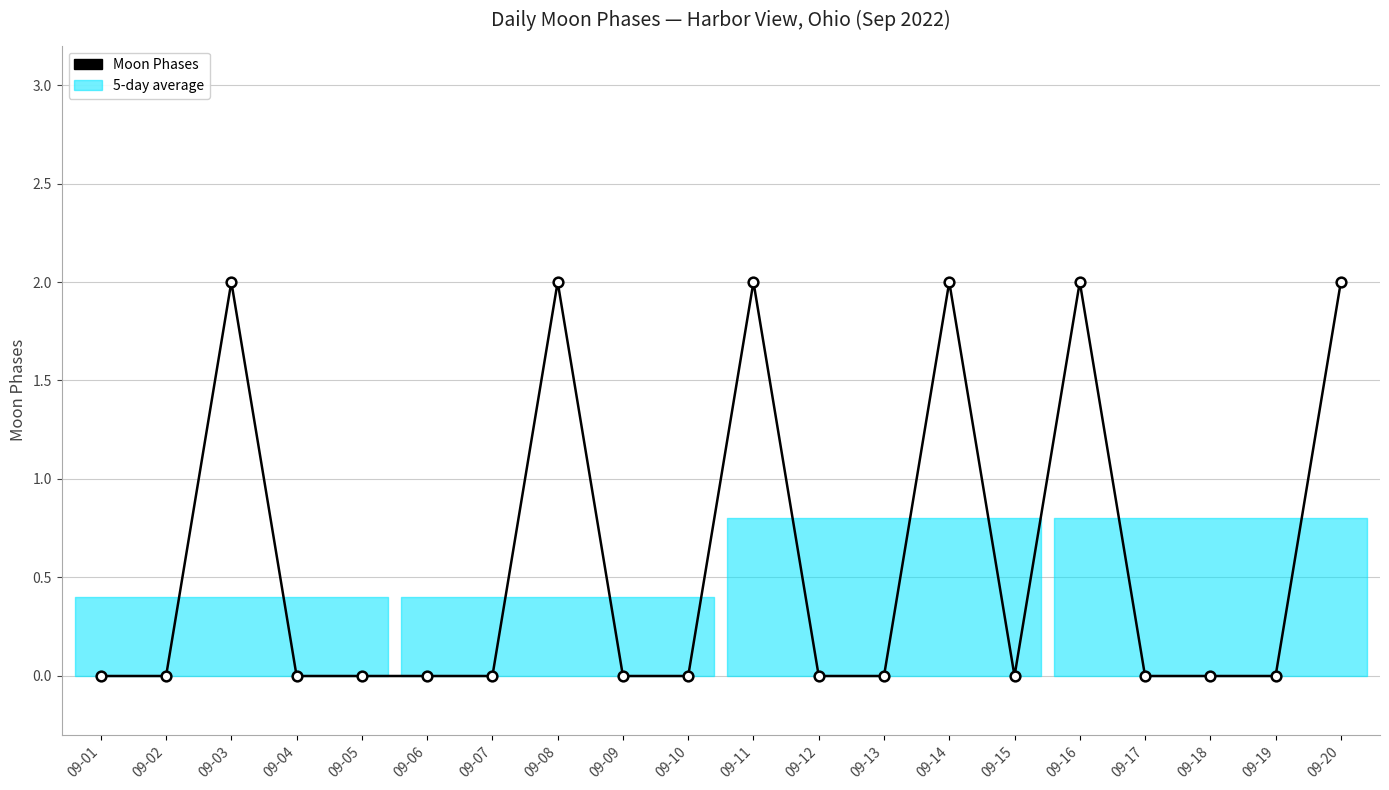

Where is the data nearest to the value 1?

09-01